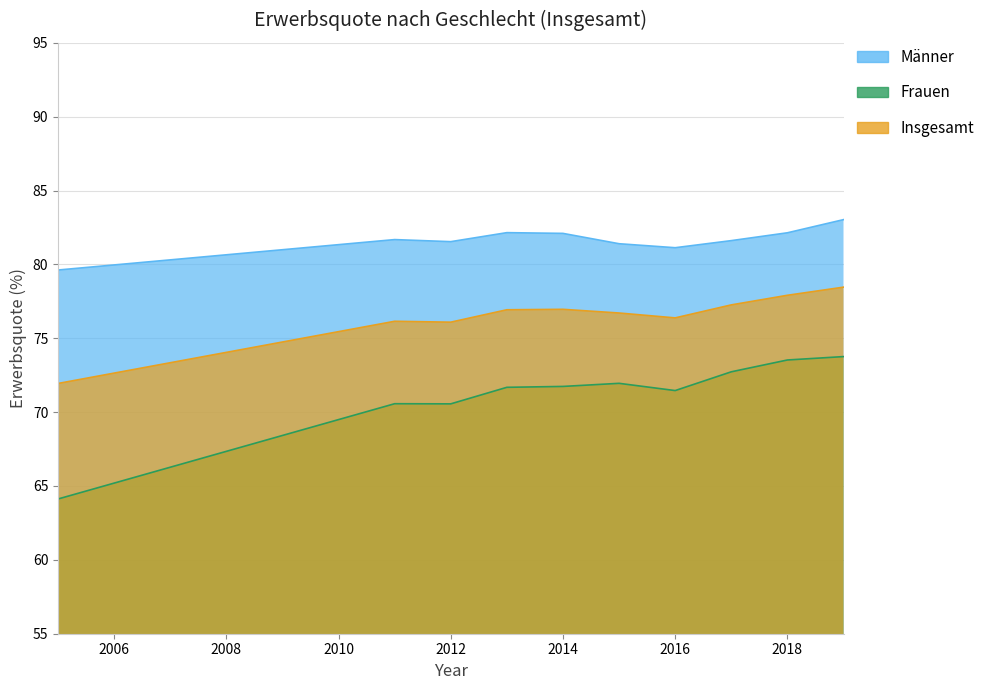

What is the spread (max minus min) of values at 2012?

11.0